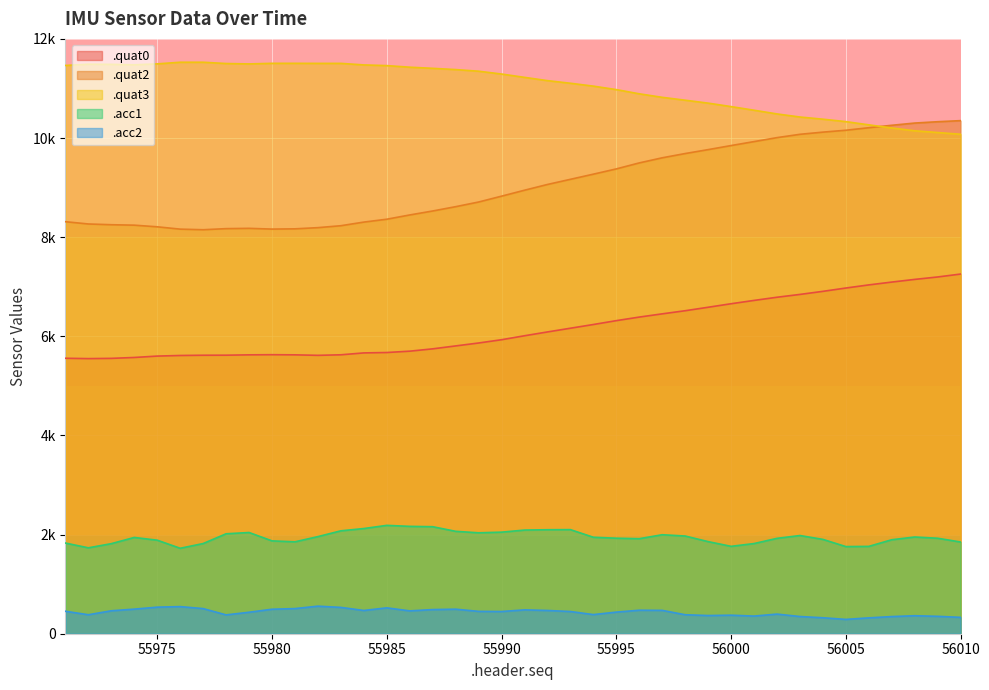

What is the highest value of the .acc2 series?

556